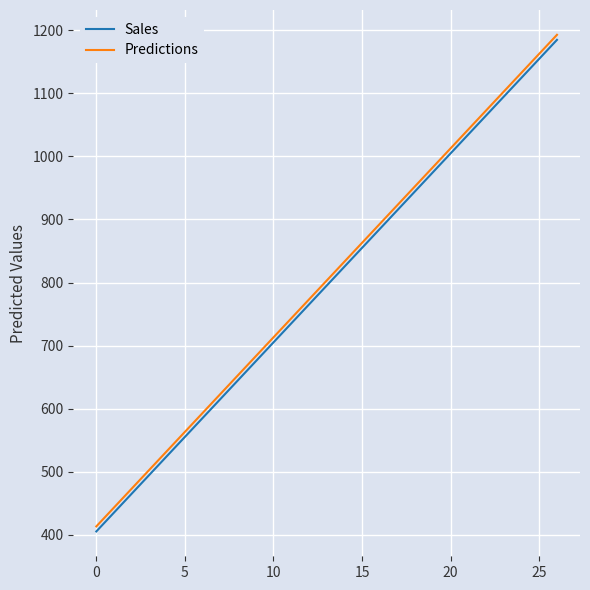

Which series has the largest total across all categories?

Predictions